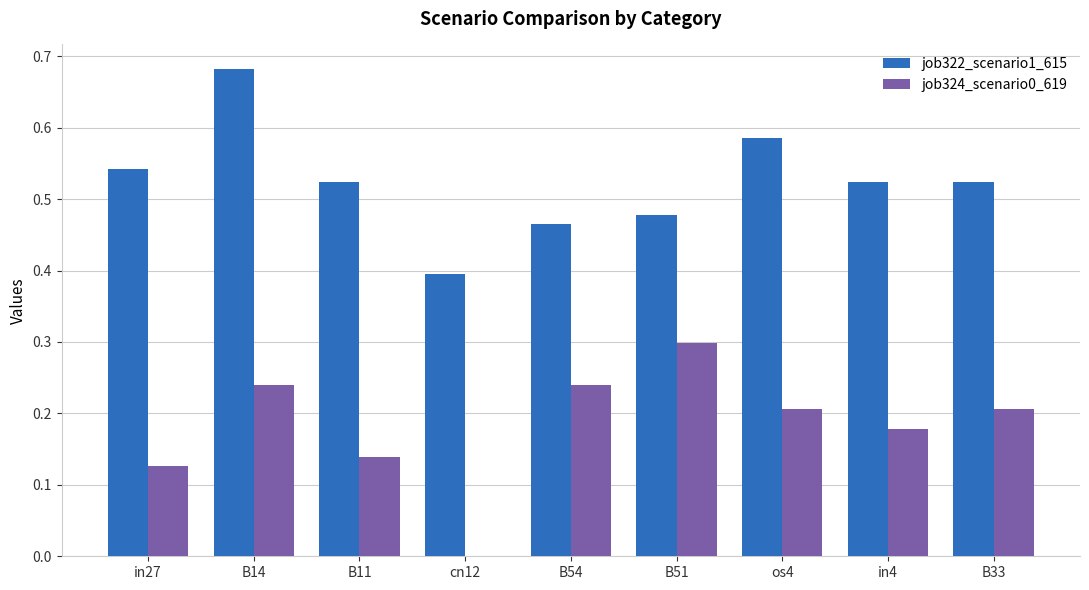

What is the total value across all series at os4?

0.8